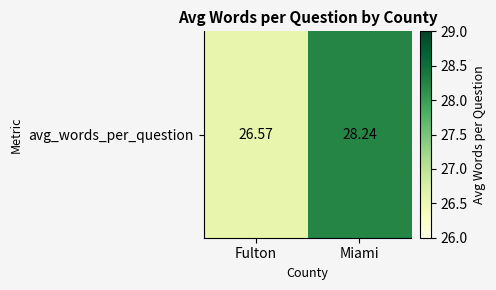

List the labels in order of value, smallest first.

Fulton, Miami